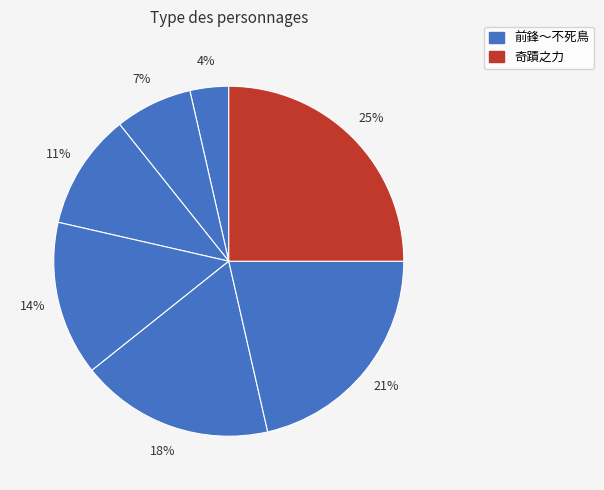

What is the largest slice in the pie chart?

奇蹟之力